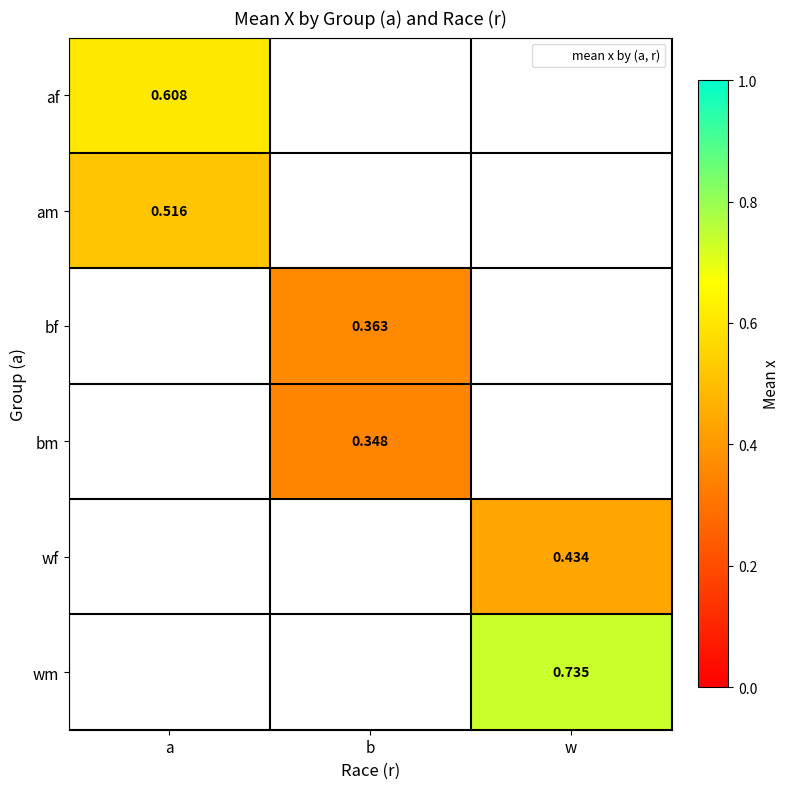

What is the difference between the highest and lowest values at a?

0.1